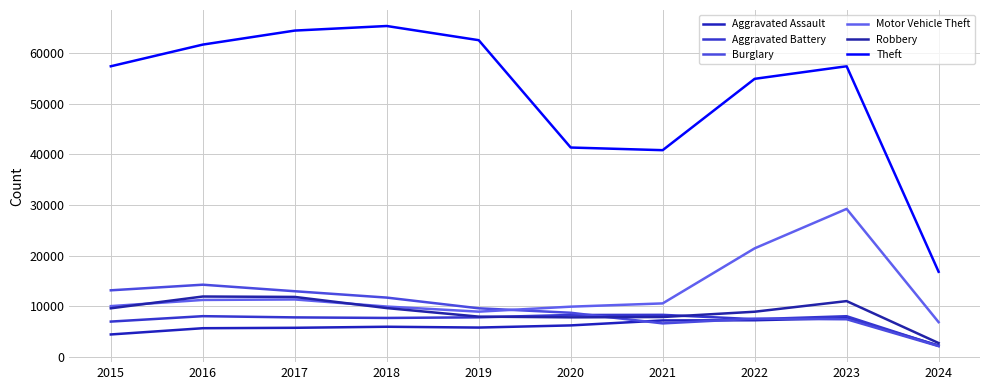

Does the chart have visible grid lines?

Yes